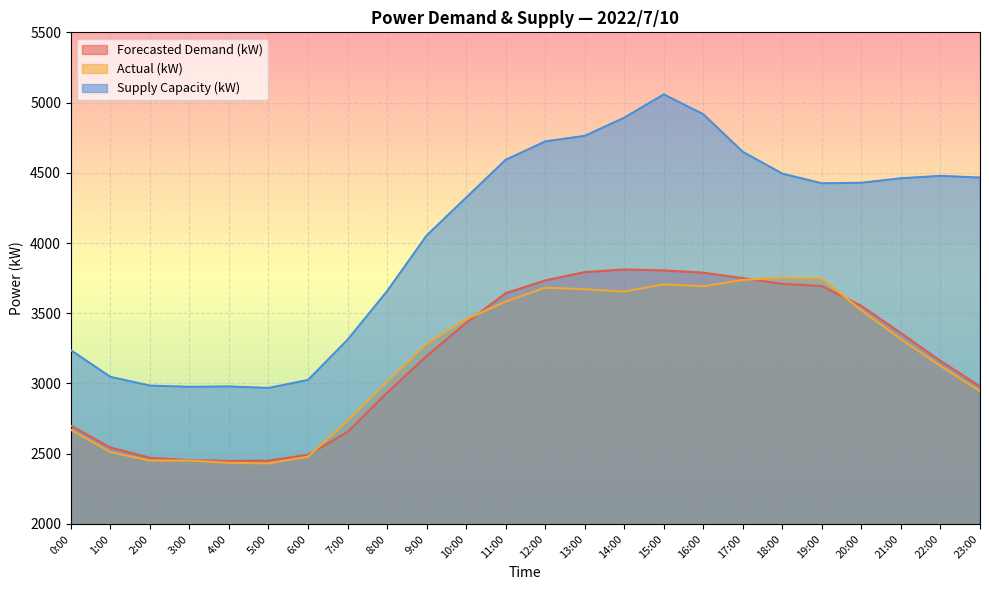

What is the total value across all series at 8:00?

9601